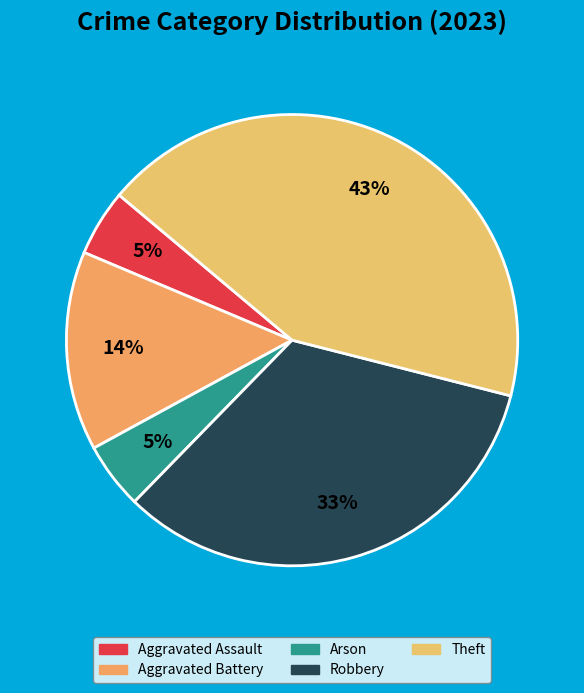

Combined, what portion of the pie is Aggravated Assault and Robbery?

38.1%